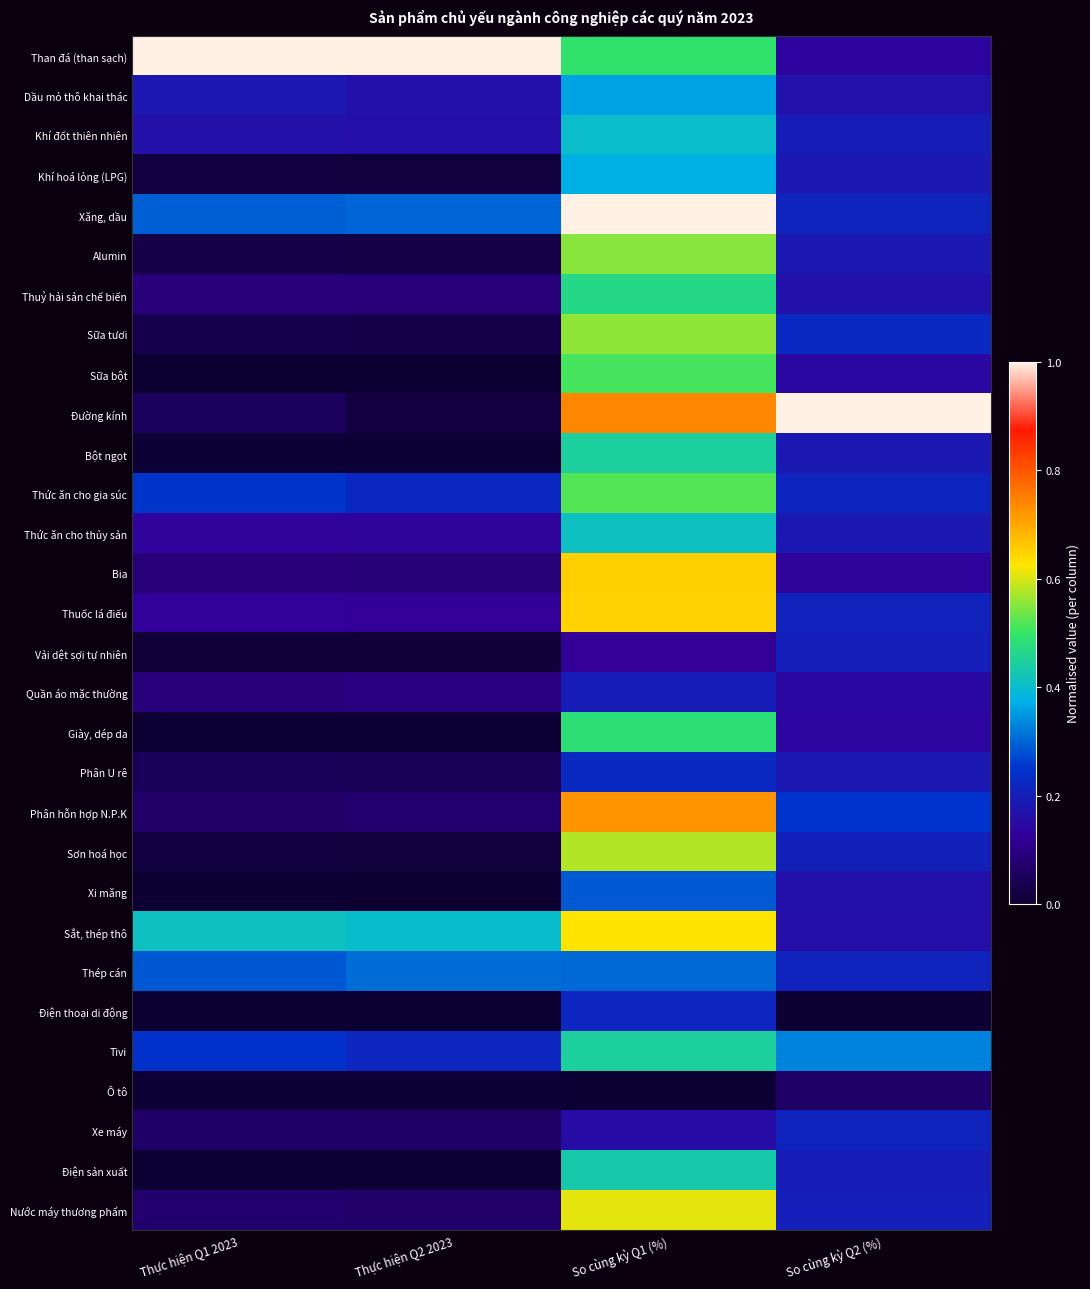

How many series are shown in this chart?

30